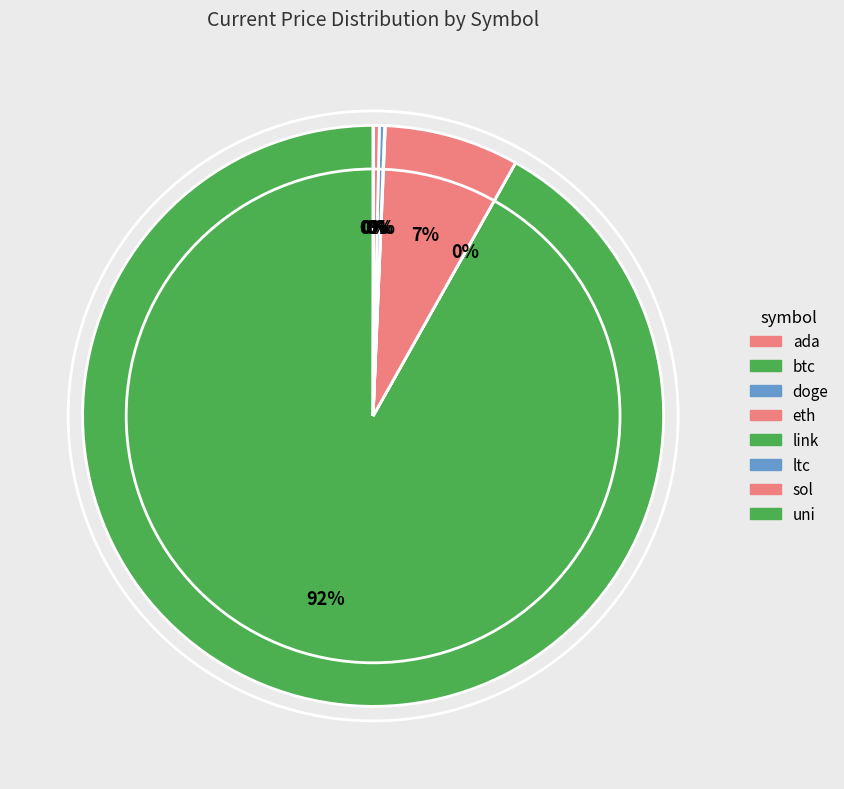

Which category has the biggest portion of the pie?

btc